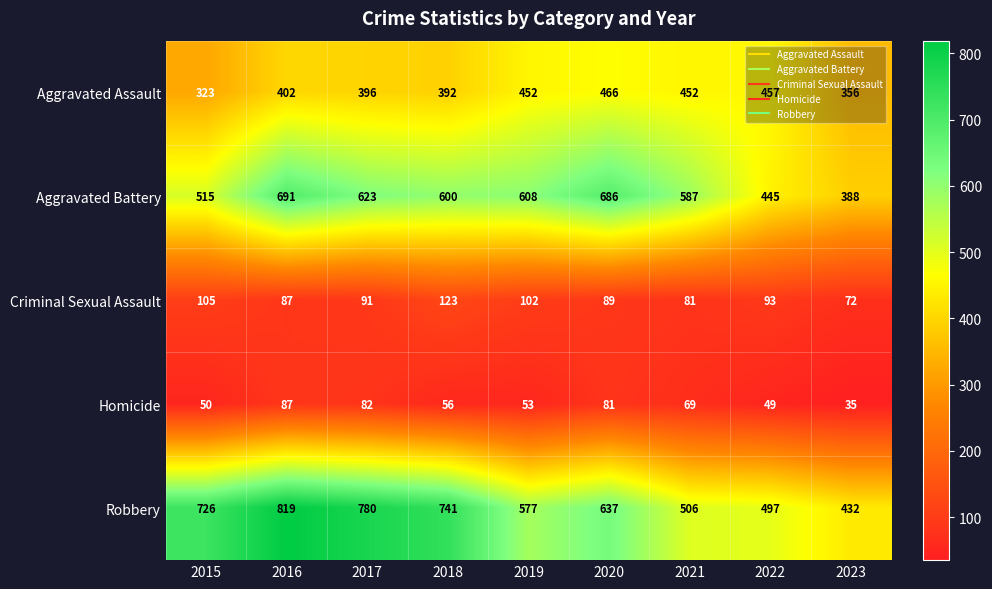

Which series has the largest total across all categories?

Robbery